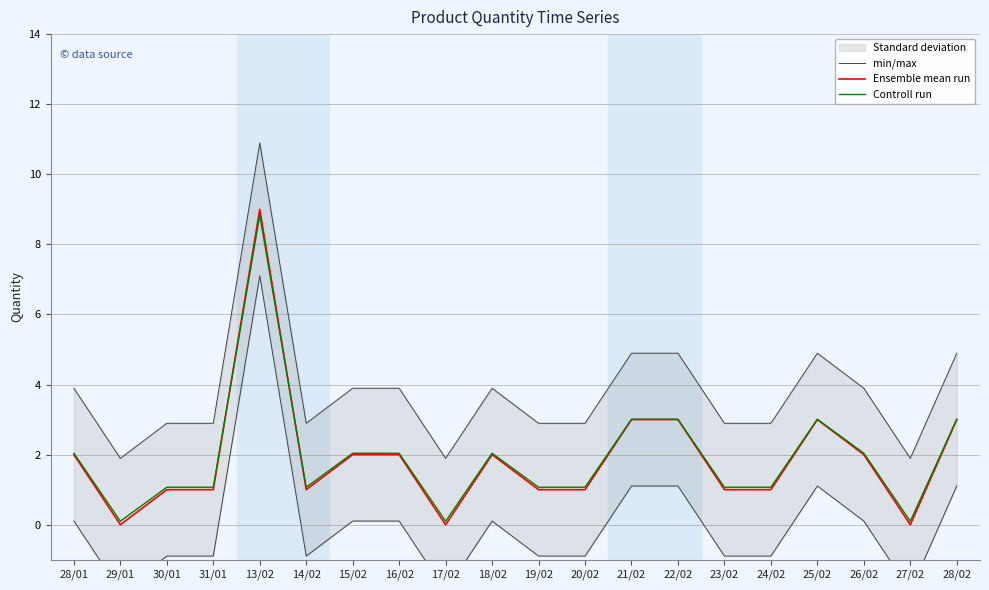

After their last crossing, which series has the higher values: Ensemble mean run or Controll run?

Controll run